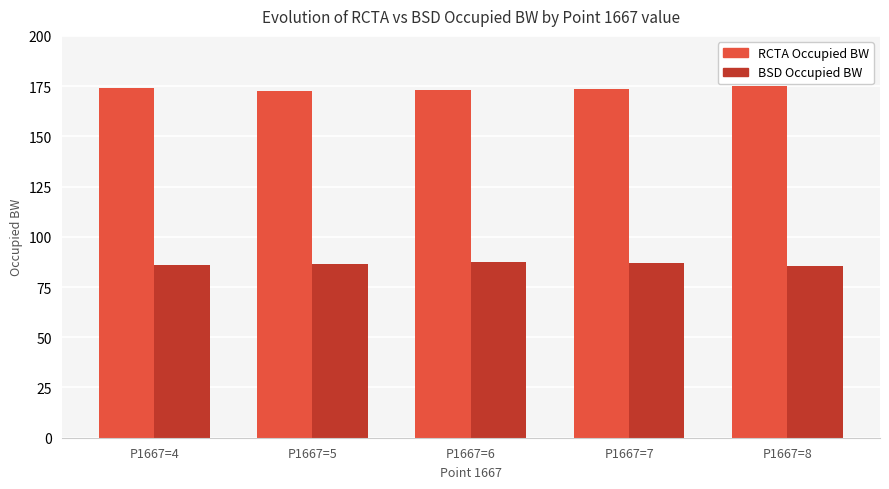

True or false: RCTA Occupied BW has a value of 173.7 at P1667=7.

True